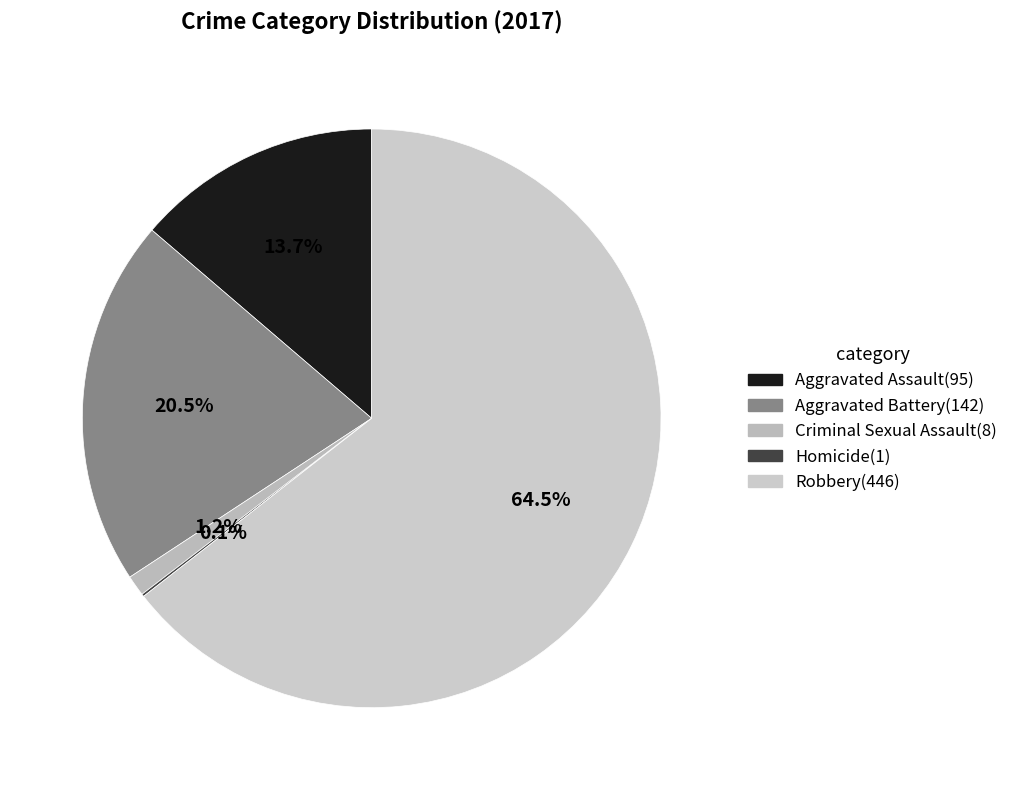

Which category has the smallest portion of the pie?

Homicide